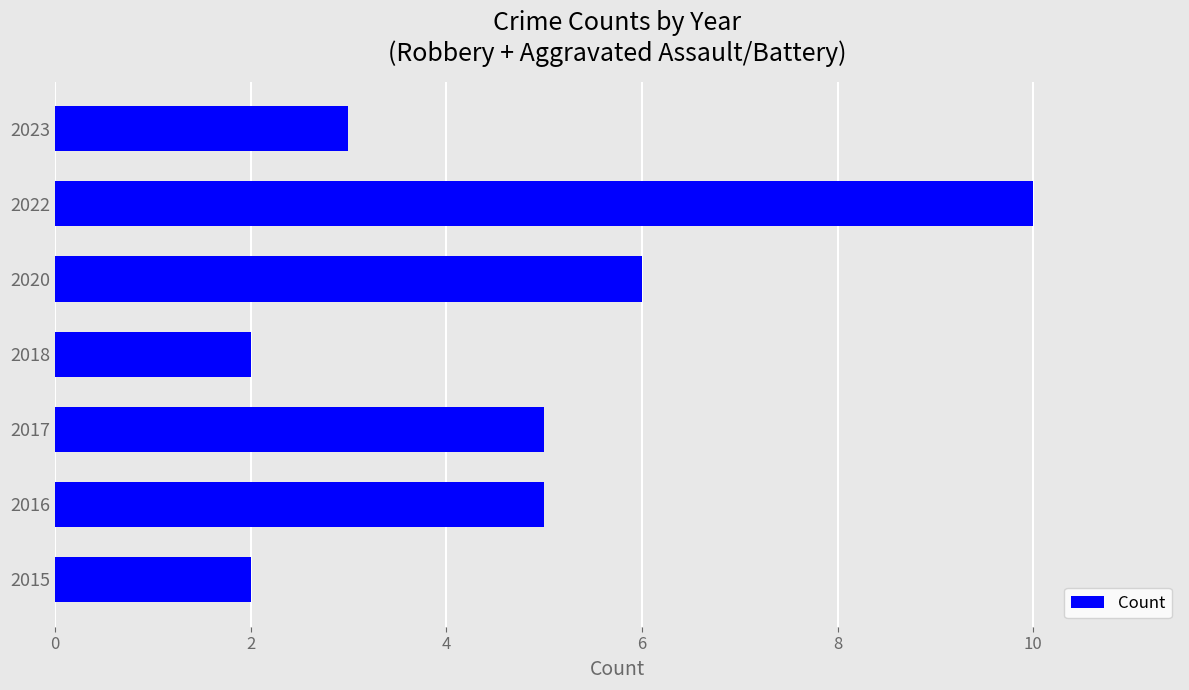

The value at 2016 is 7. True or false?

False